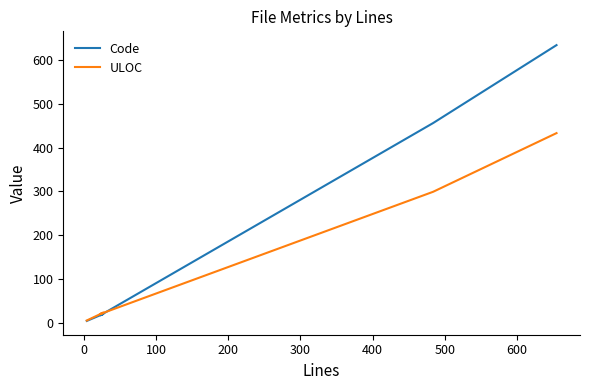

What are all the series names shown in the legend?

Code, ULOC